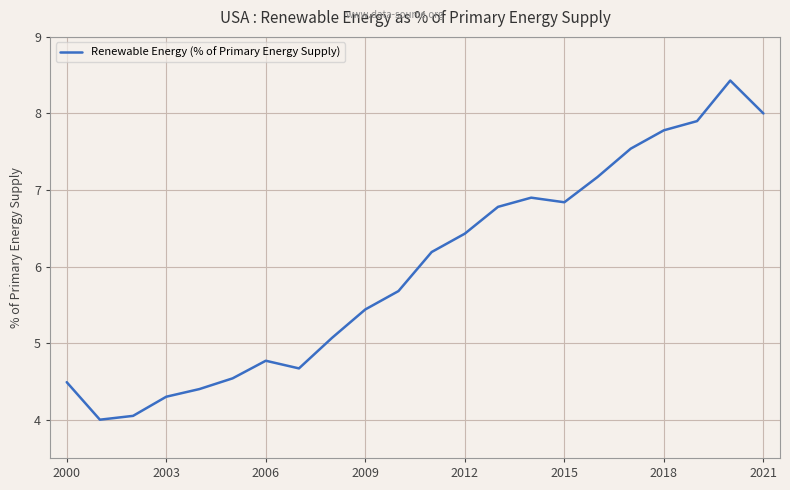

What is the greatest value displayed?

8.4